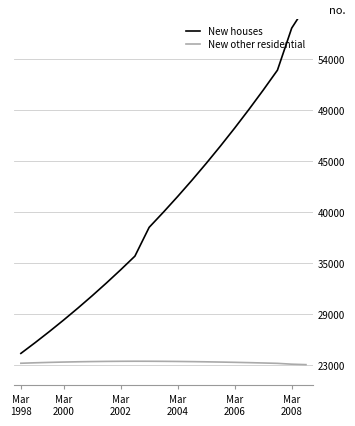

True or false: New other residential has a value of 11877564.8 at Mar
1998.

False